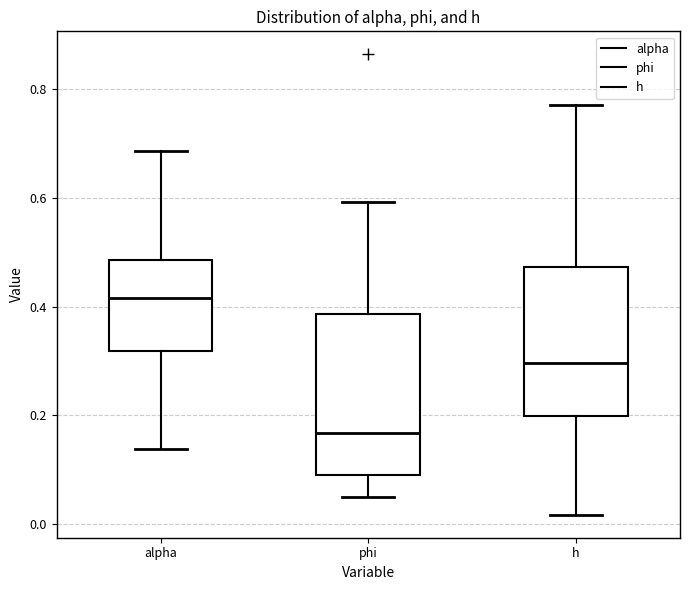

Which box's median line is the highest?

alpha